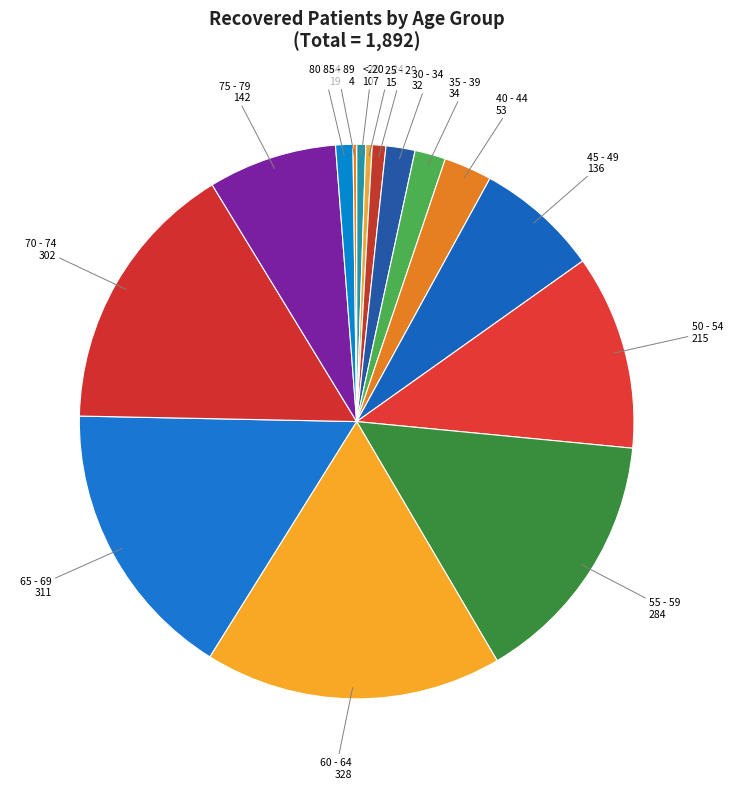

Is there a majority slice in this chart?

No